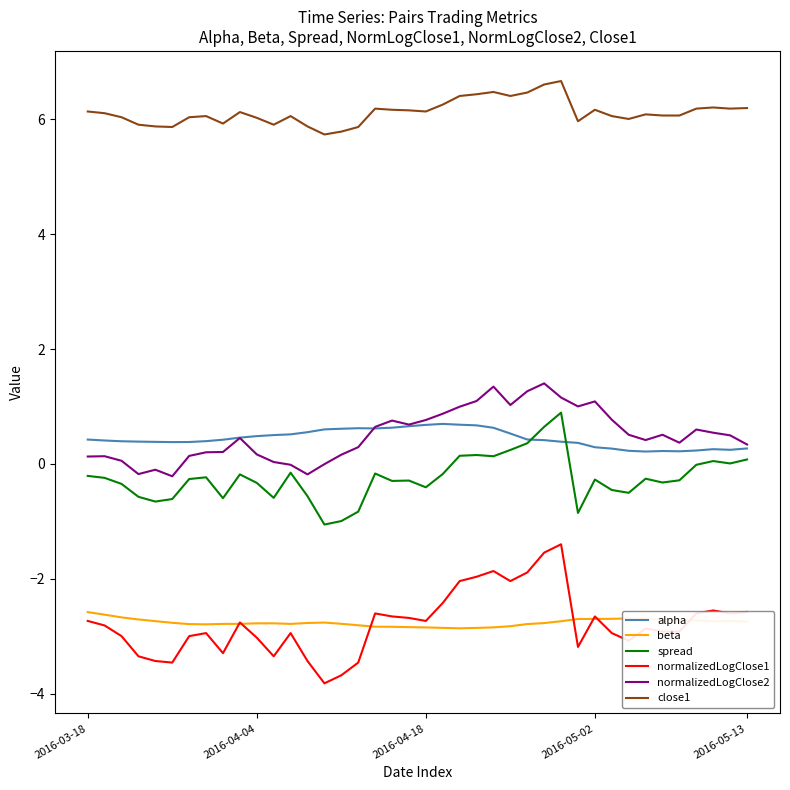

At how many categories does at least one series exceed 4?

40